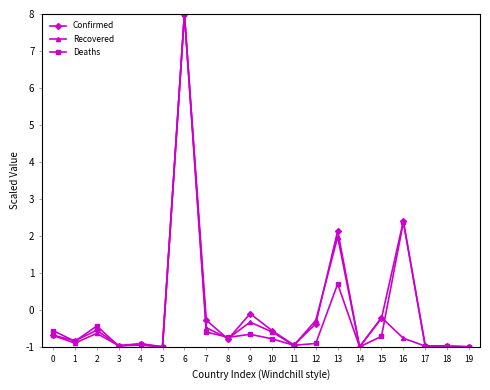

How many categories are shown in the chart?

20